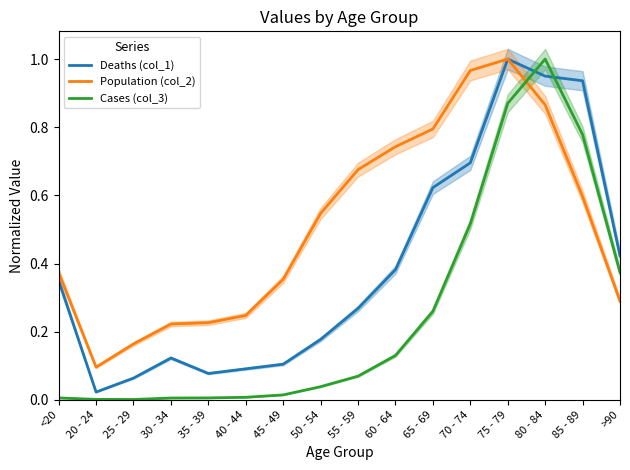

What is the difference between the second highest and second lowest values in the Deaths (col_1) series?

0.9